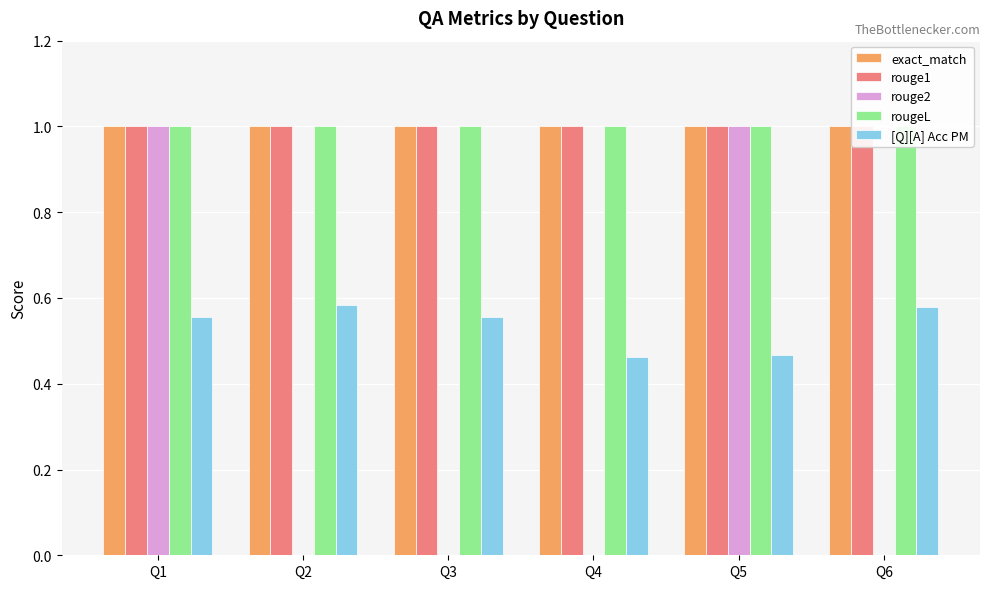

Is it true that rouge1 equals 1.4 at Q4?

False